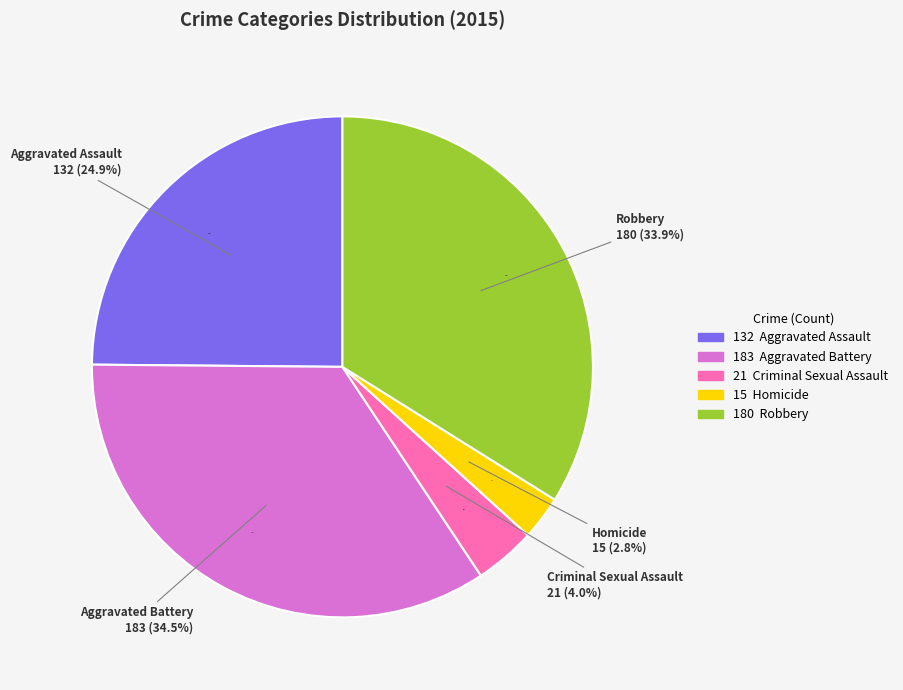

Is there a majority slice in this chart?

No